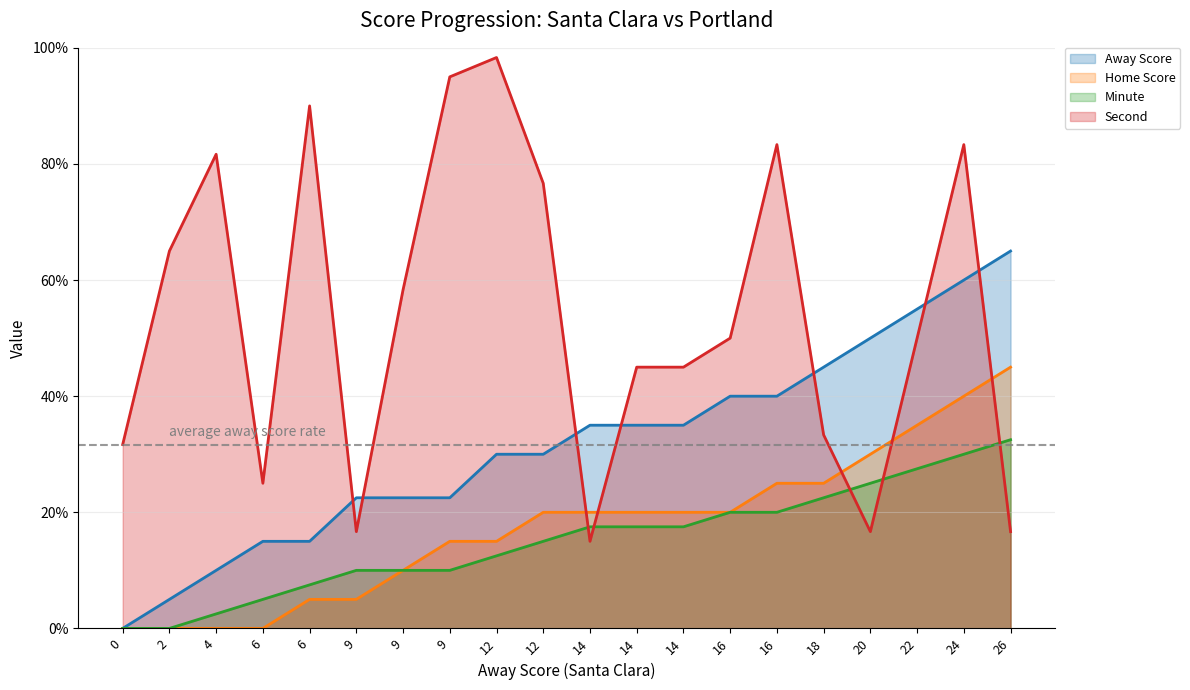

Which series has the largest total across all categories?

Second